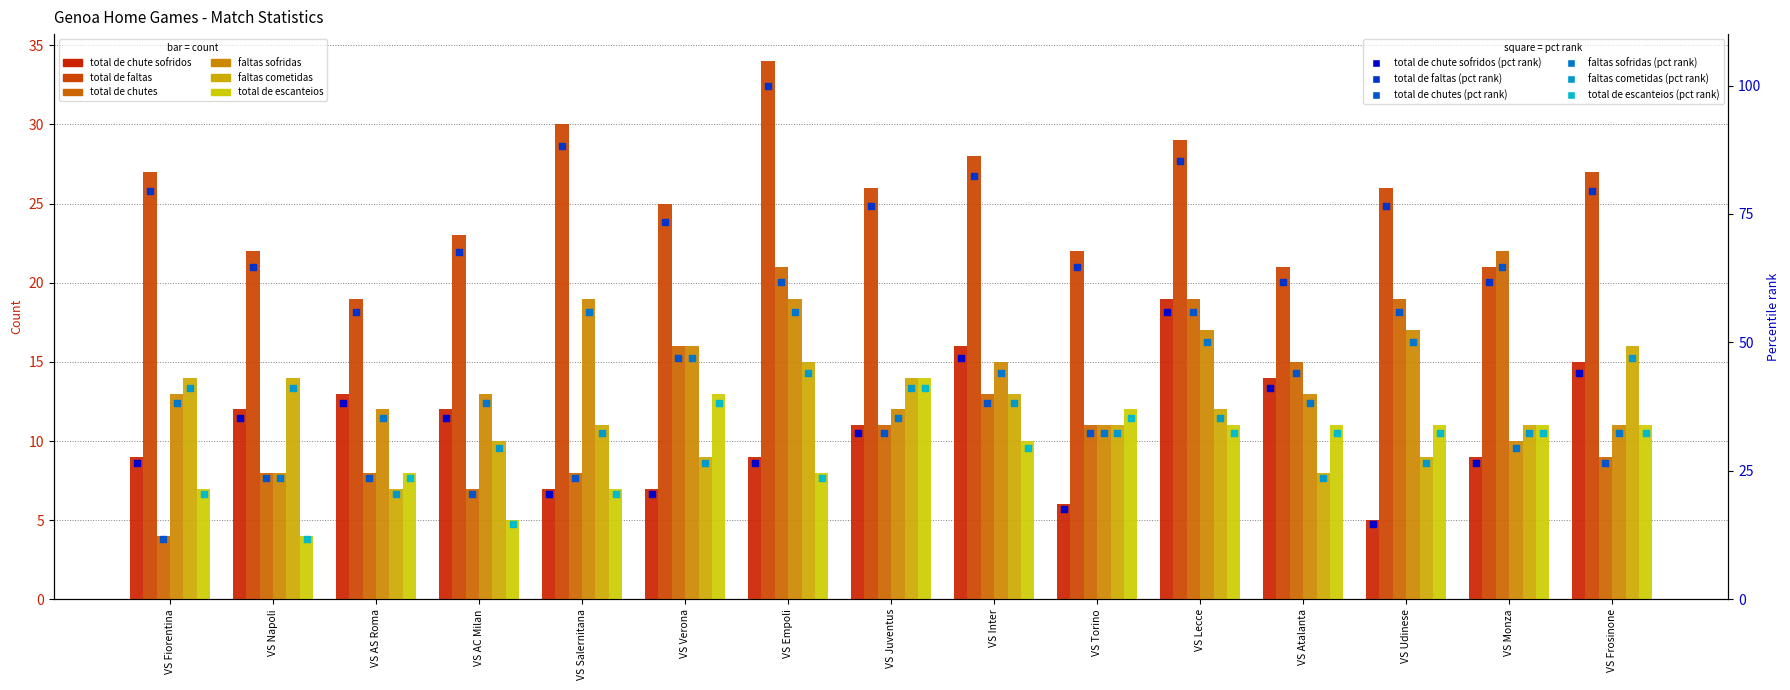

What is the total value across all series at VS Napoli?

68